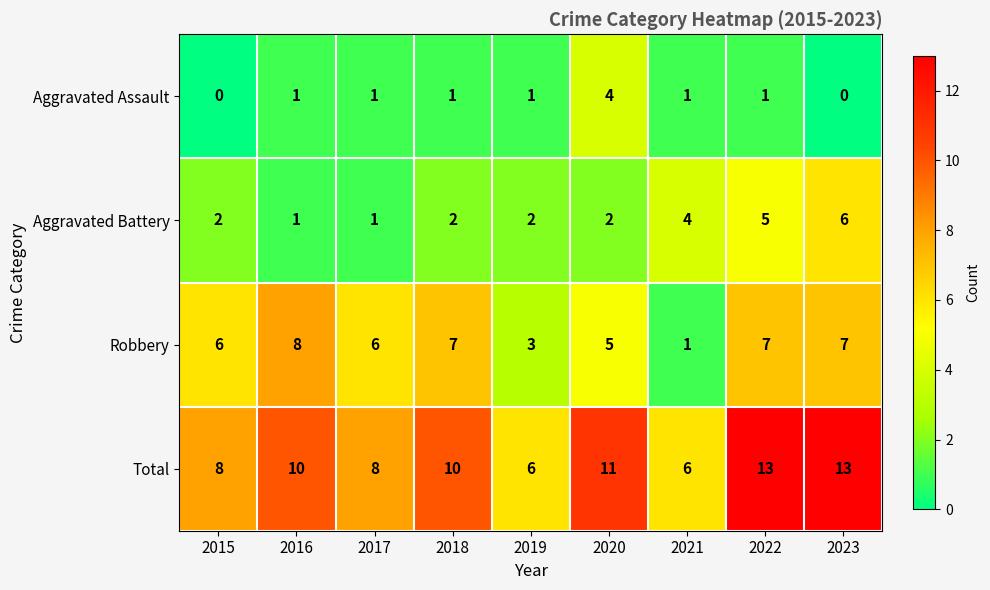

True or false: Aggravated Assault has a value of 2 at 2022.

False